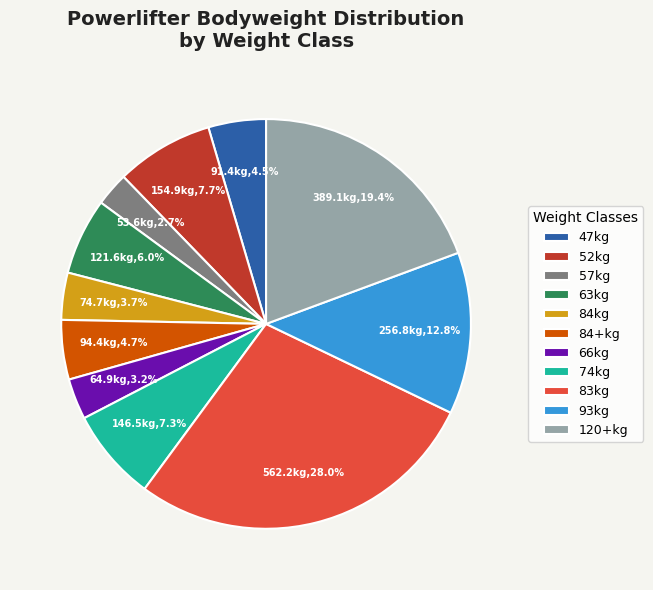

Between 74kg and 47kg, which is larger?

74kg